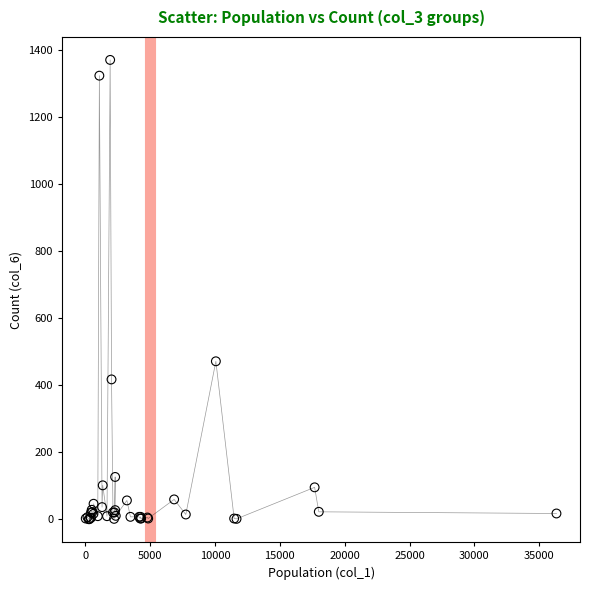

What Y value in the scatter plot is closest to 685?

471